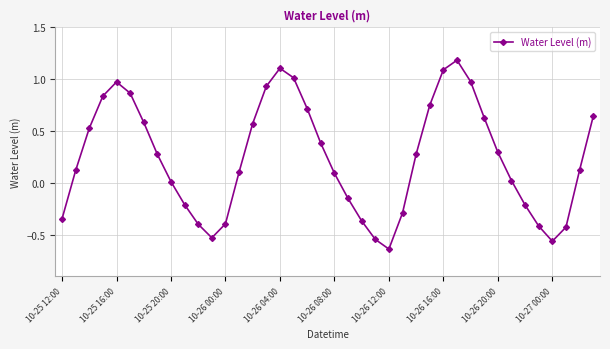

How many points are lower than both their immediate neighbors (excluding endpoints)?

3